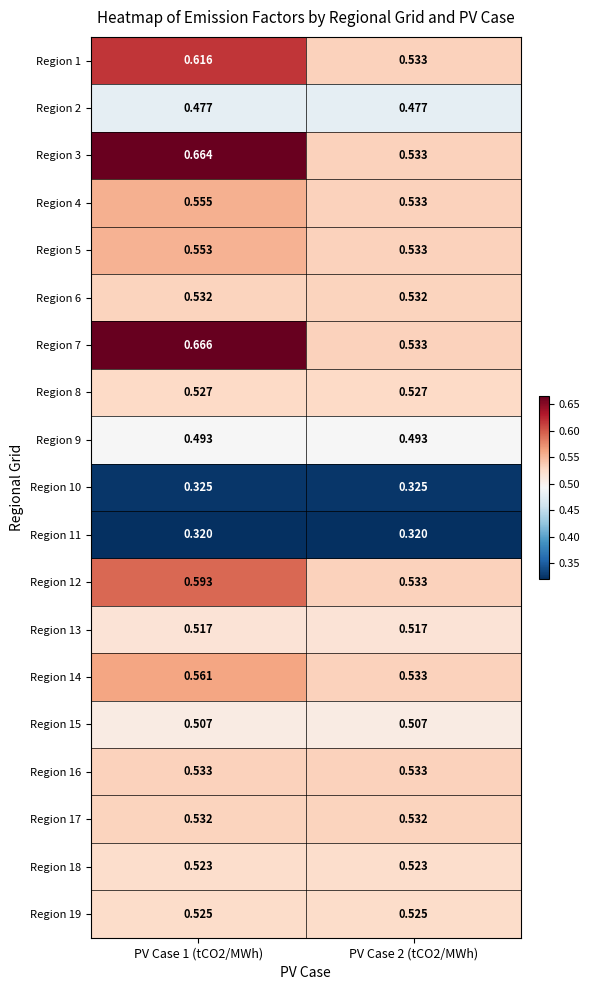

Is the value of Region 16 at PV Case 2 (tCO2/MWh) greater than the value of Region 9 at PV Case 2 (tCO2/MWh)?

Yes